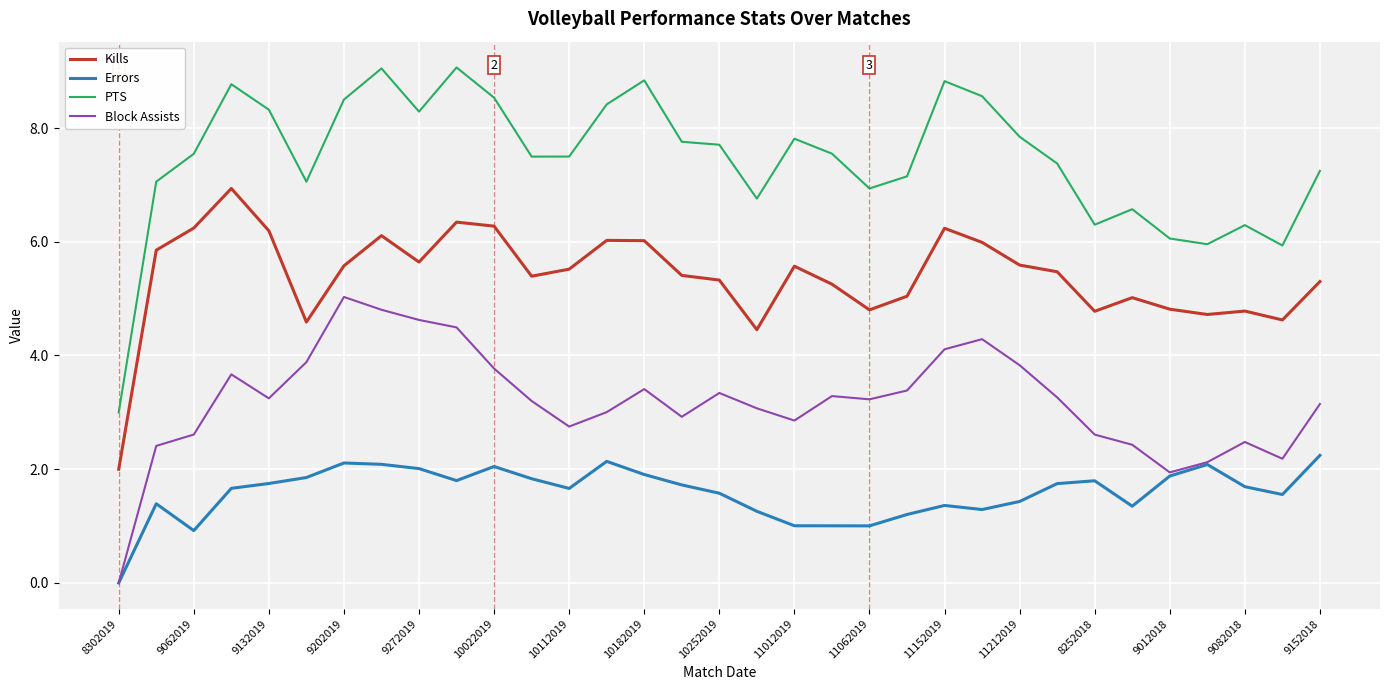

True or false: Kills has more than 0 interior local peaks.

True